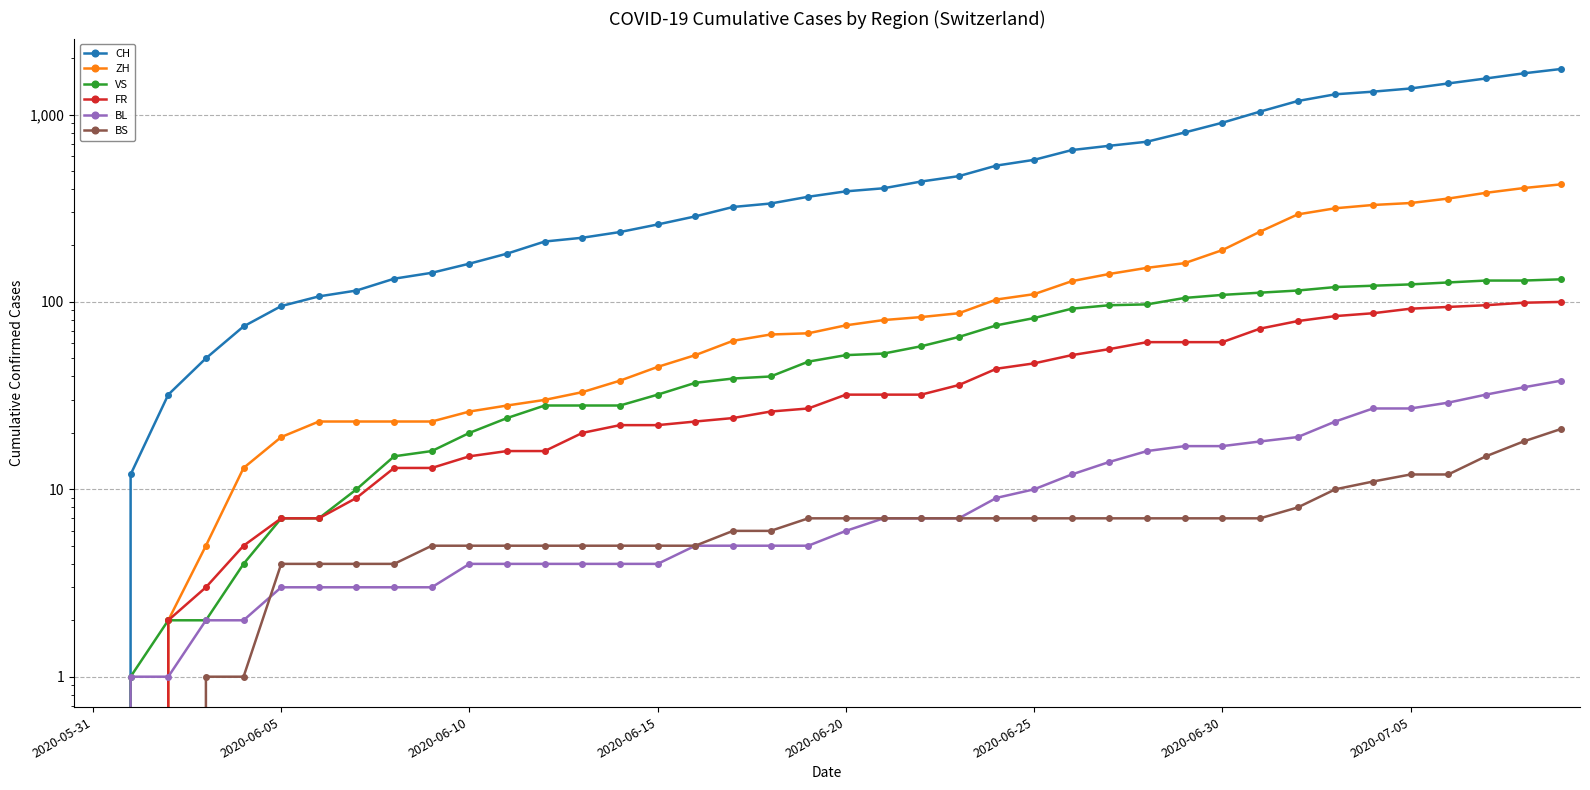

How many values in the ZH series exceed 75?

19